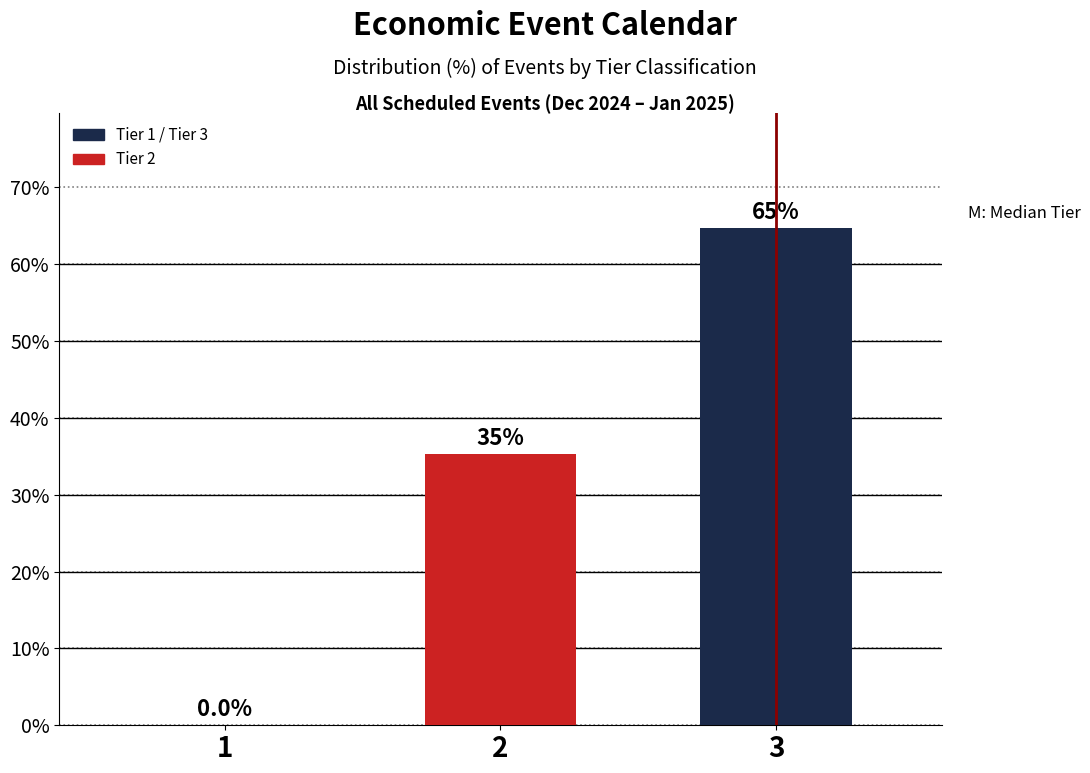

Are the bars horizontal?

No